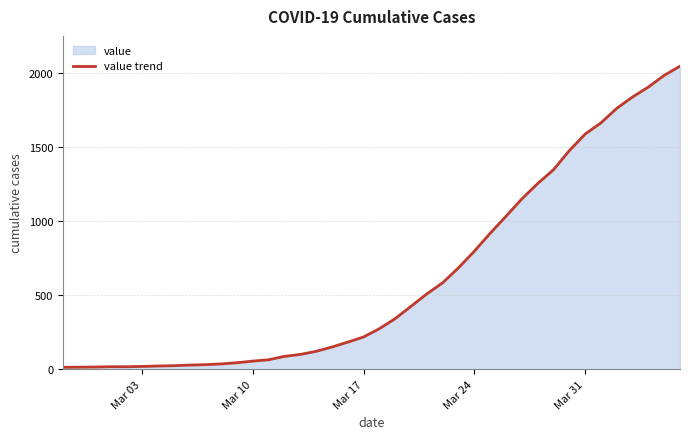

What is the maximum value shown in the chart?

2047